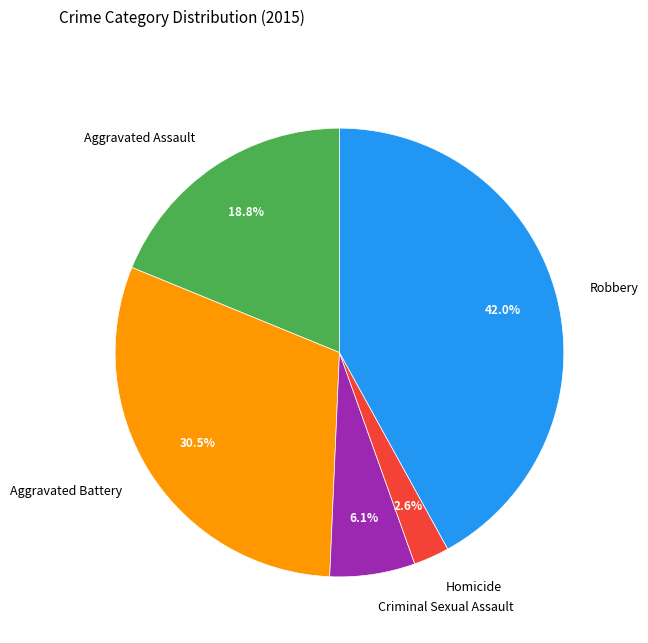

What percentage is the Robbery slice, to the nearest percent?

42%